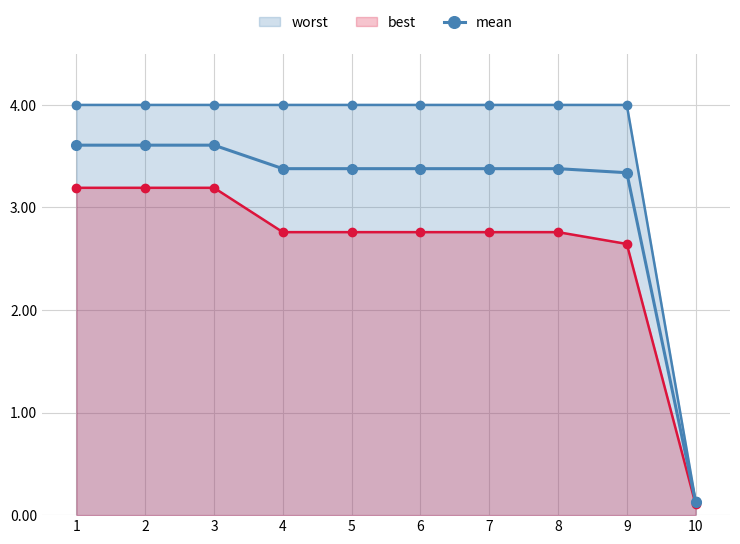

What is the difference between the second highest and minimum values?

3.5